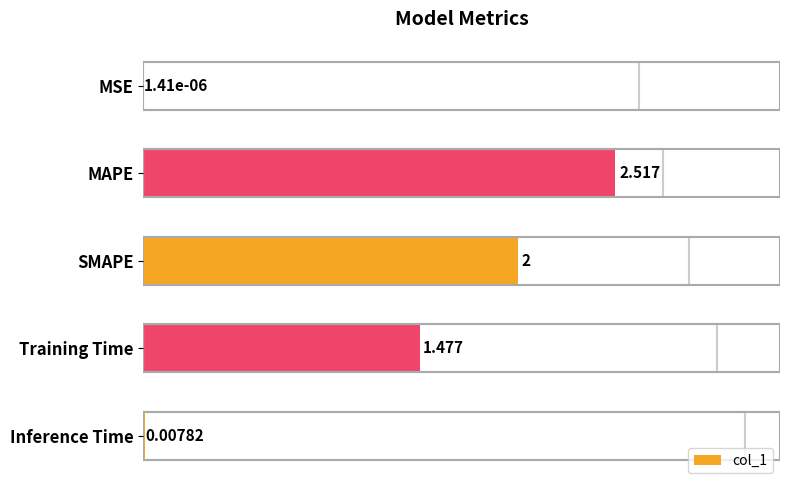

Are the bars grouped side by side (vs. stacked)?

No